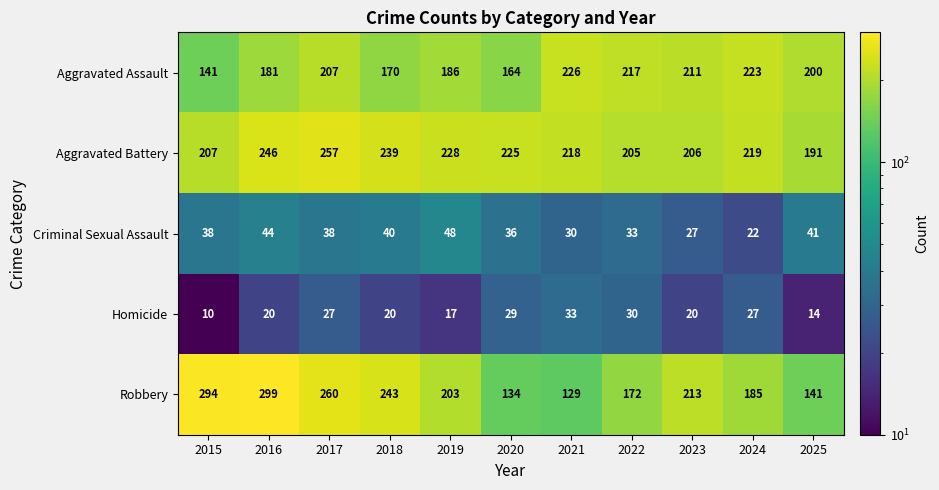

Rank the series by their maximum value, from lowest to highest.

Homicide, Criminal Sexual Assault, Aggravated Assault, Aggravated Battery, Robbery